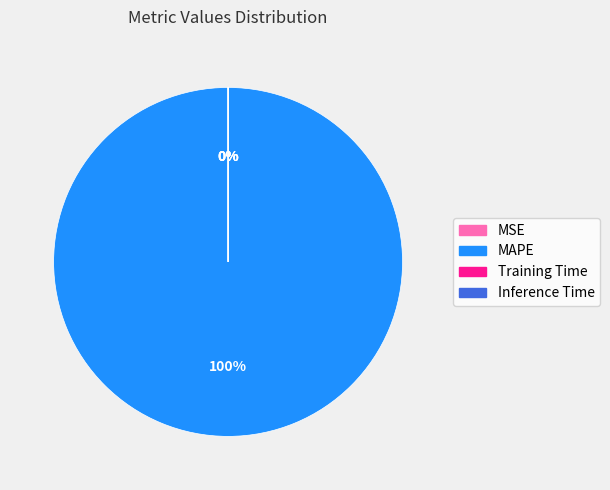

How many segments does this pie chart have?

4